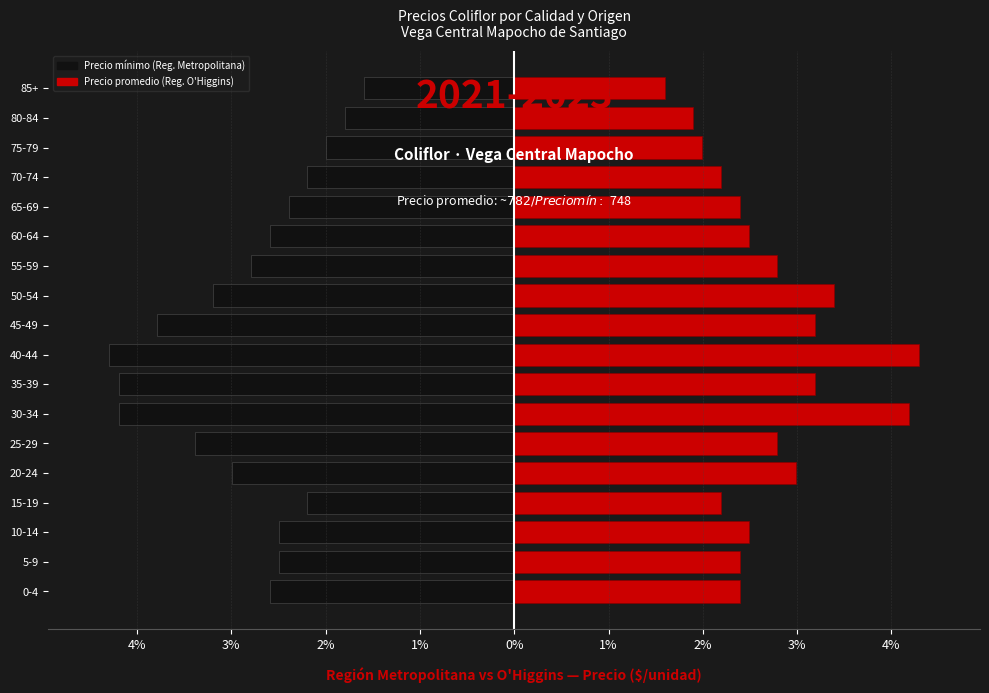

What is the value of the Precio promedio bar at the 4th from the left?

2.2